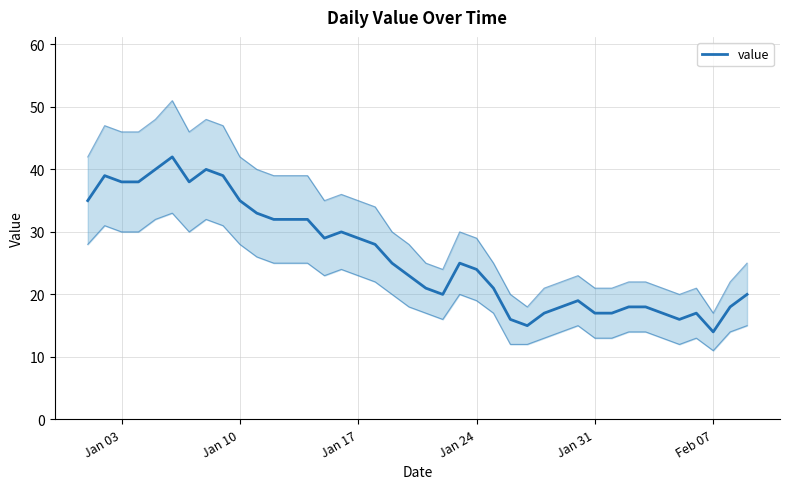

How many points are higher than both their immediate neighbors (excluding endpoints)?

7